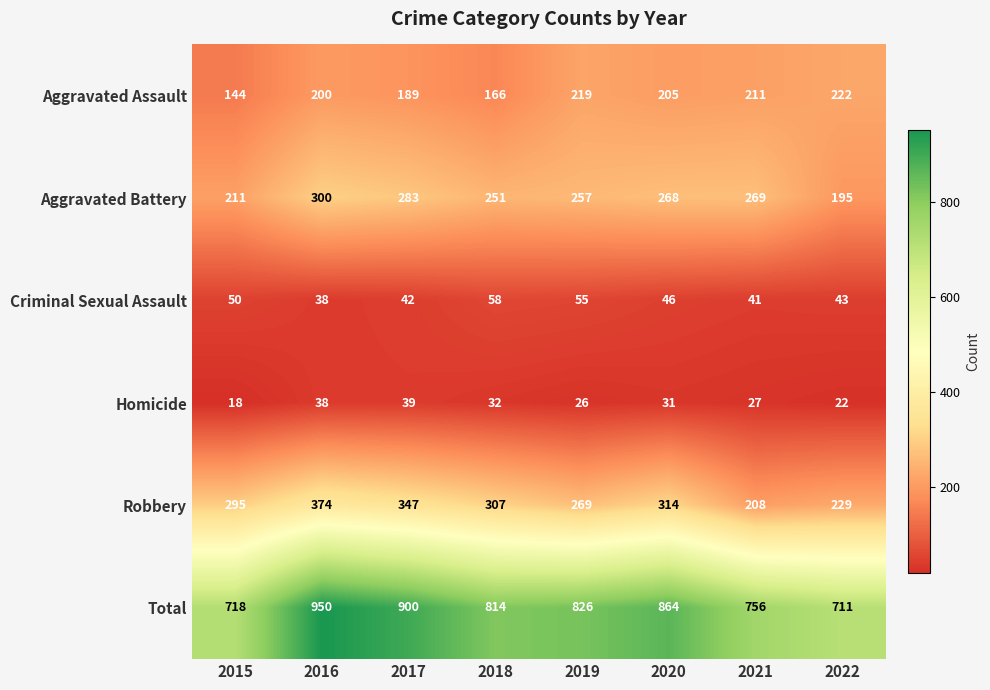

What is the total value across all series at 2015?

1436